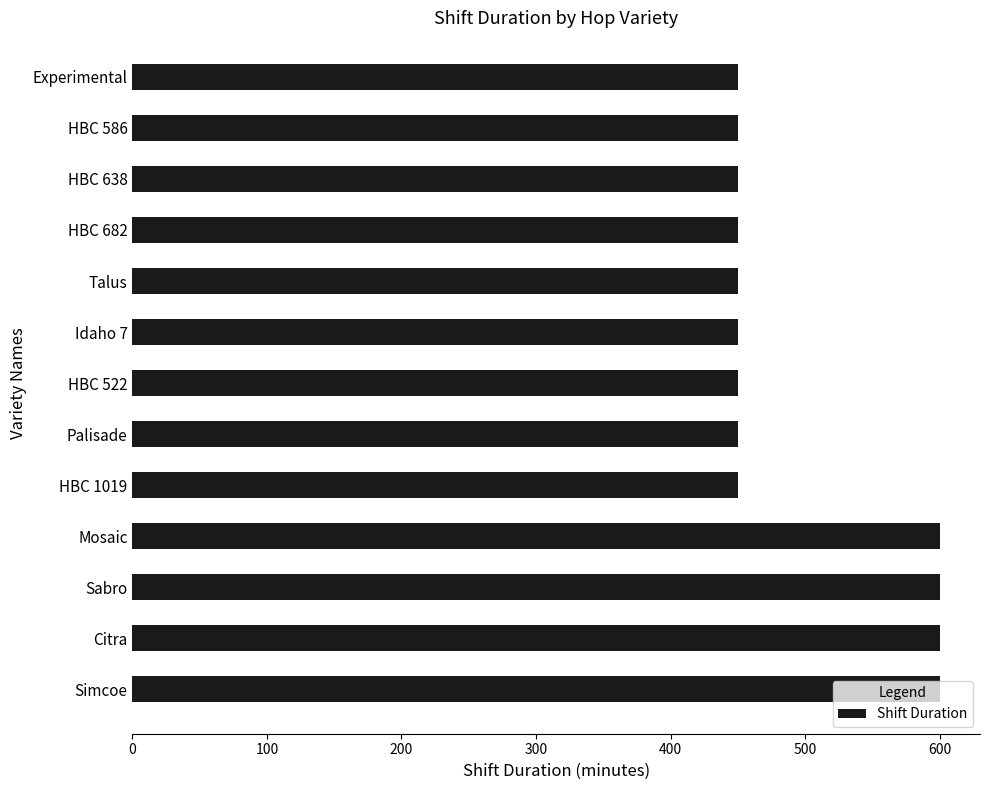

The chart shows a value of 1032 at Citra. True or false?

False